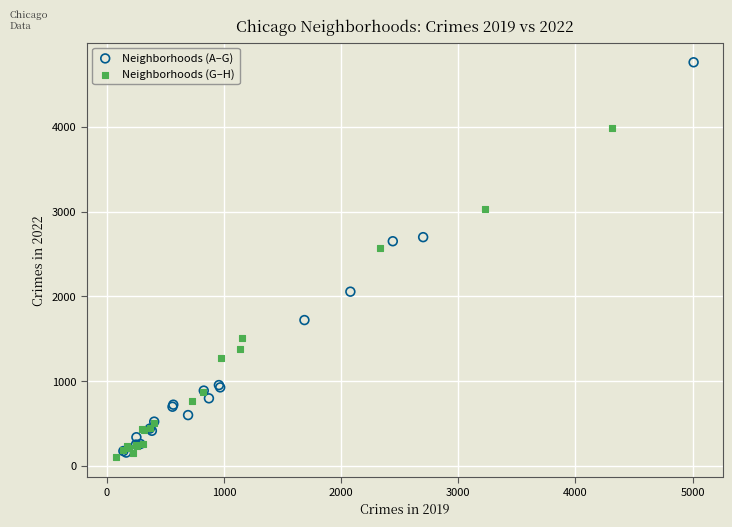

Which series contains the highest Y value?

Neighborhoods (A–G)